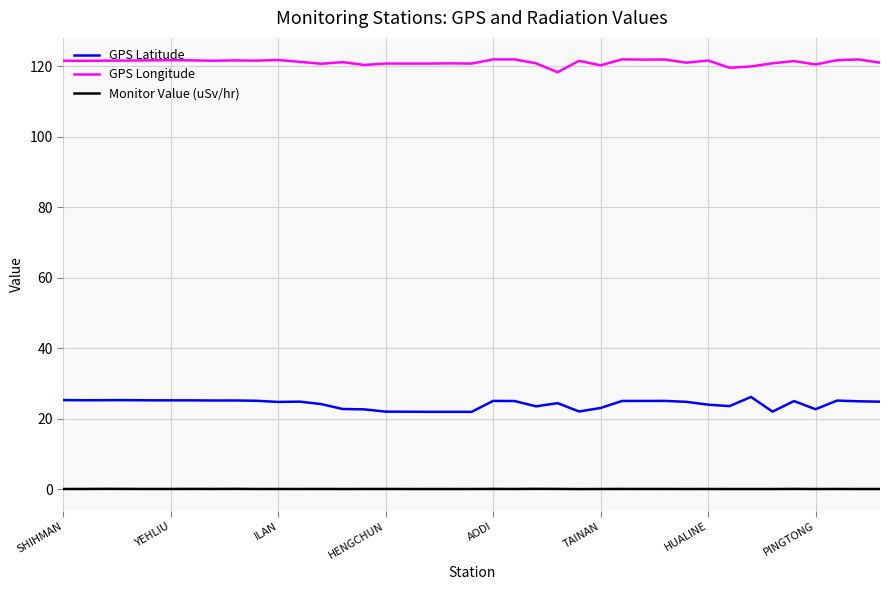

What is the sum of all GPS Longitude values?

4724.7